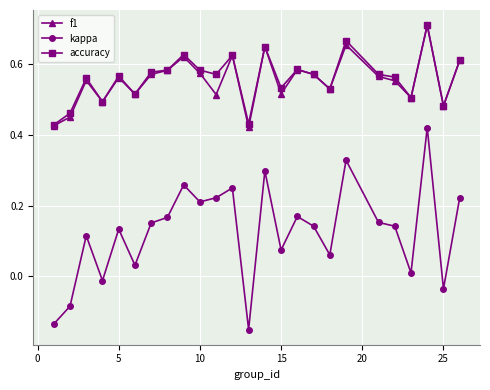

True or false: kappa and accuracy intersect in this chart.

False